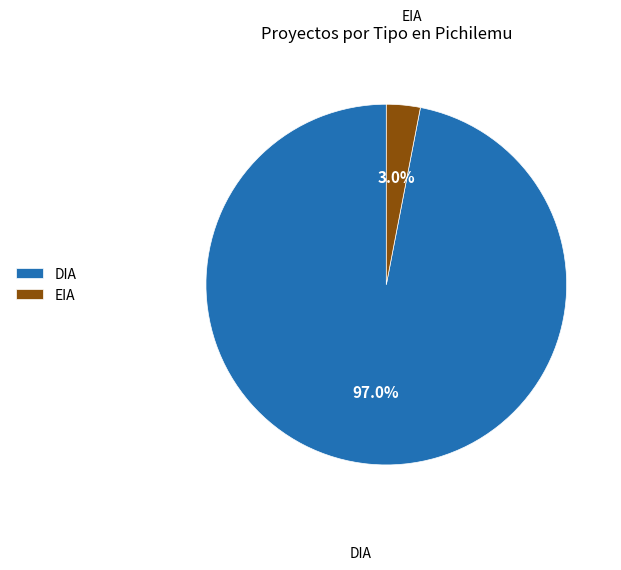

What percentage is the EIA slice, to the nearest percent?

3%